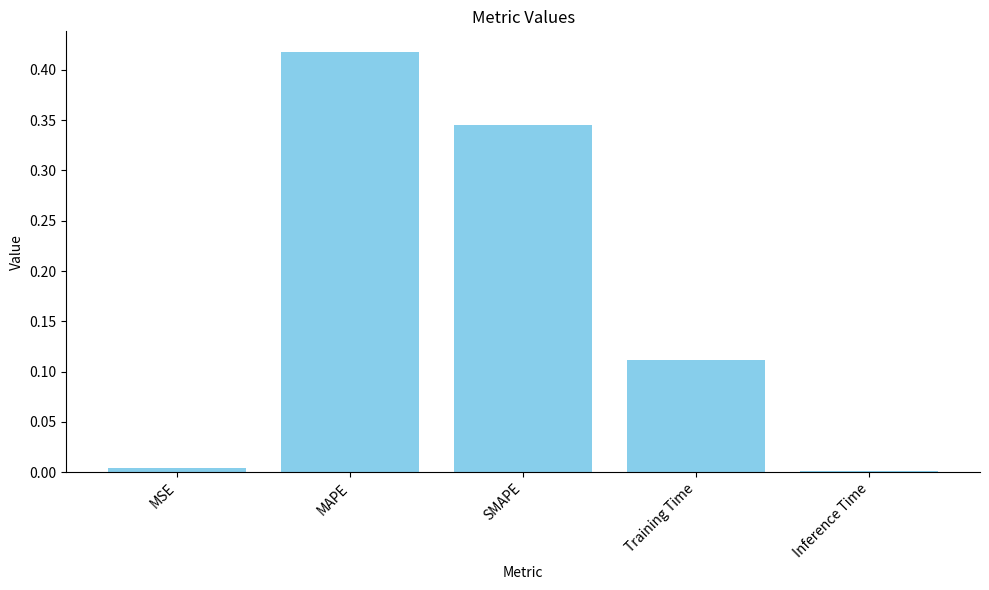

Count the number of data series in this chart.

1